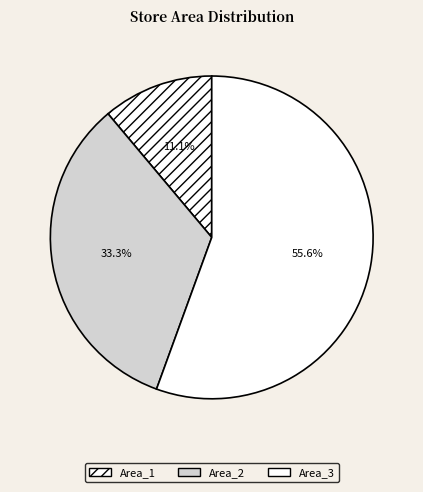

To the nearest percent, what is the difference between the Area_2 and Area_3 slice percentages?

22%